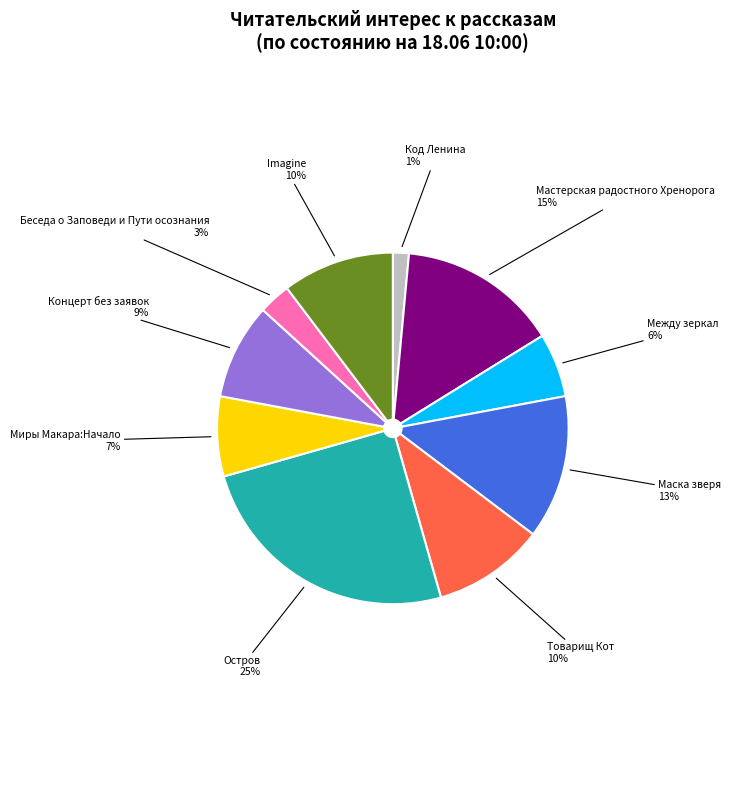

To the nearest percent, what portion does Концерт без заявок represent?

9%